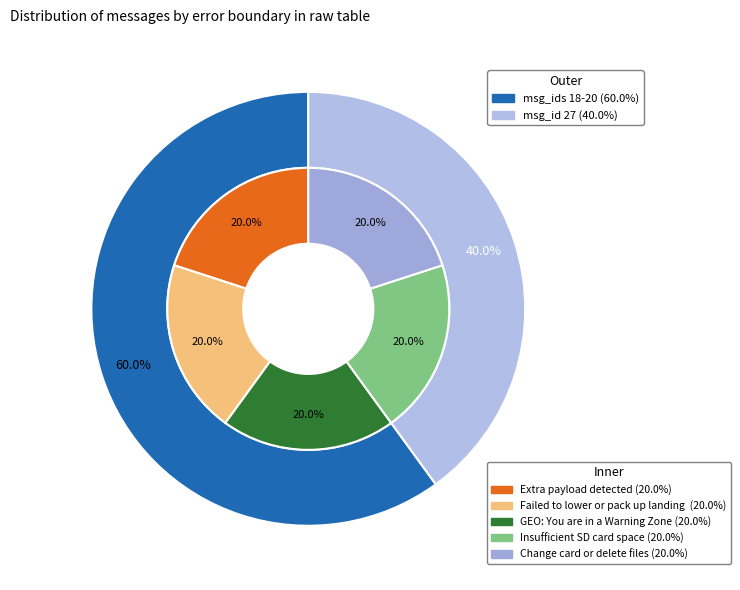

Which slice is the largest?

Insufficient SD card space